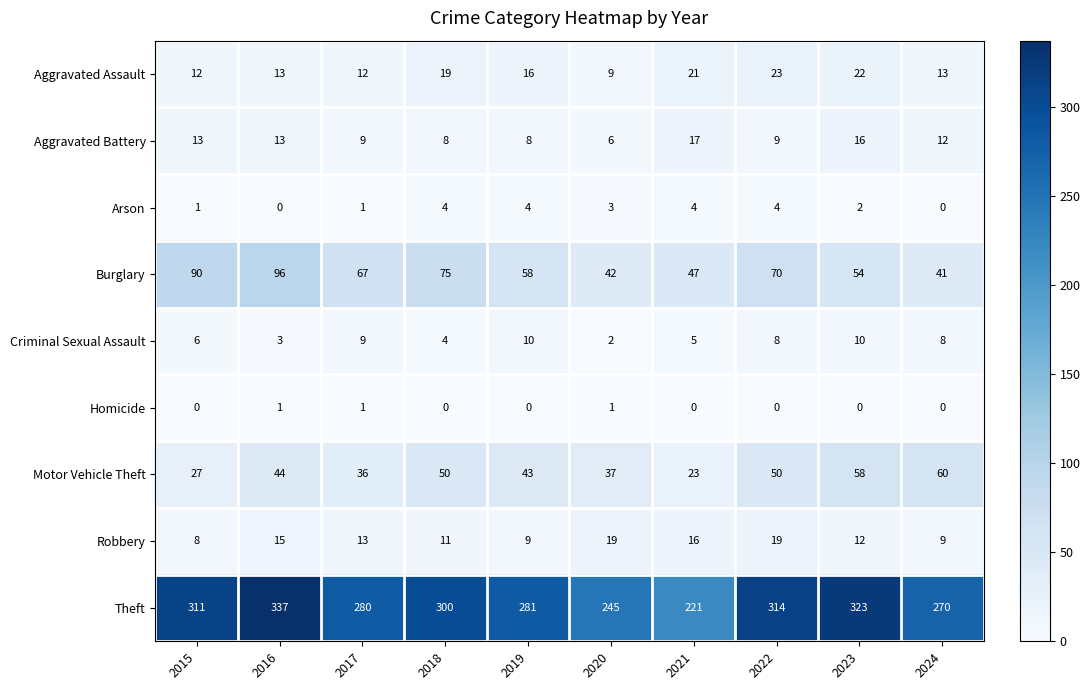

What is the difference between the maximum and second lowest values in the Motor Vehicle Theft series?

33